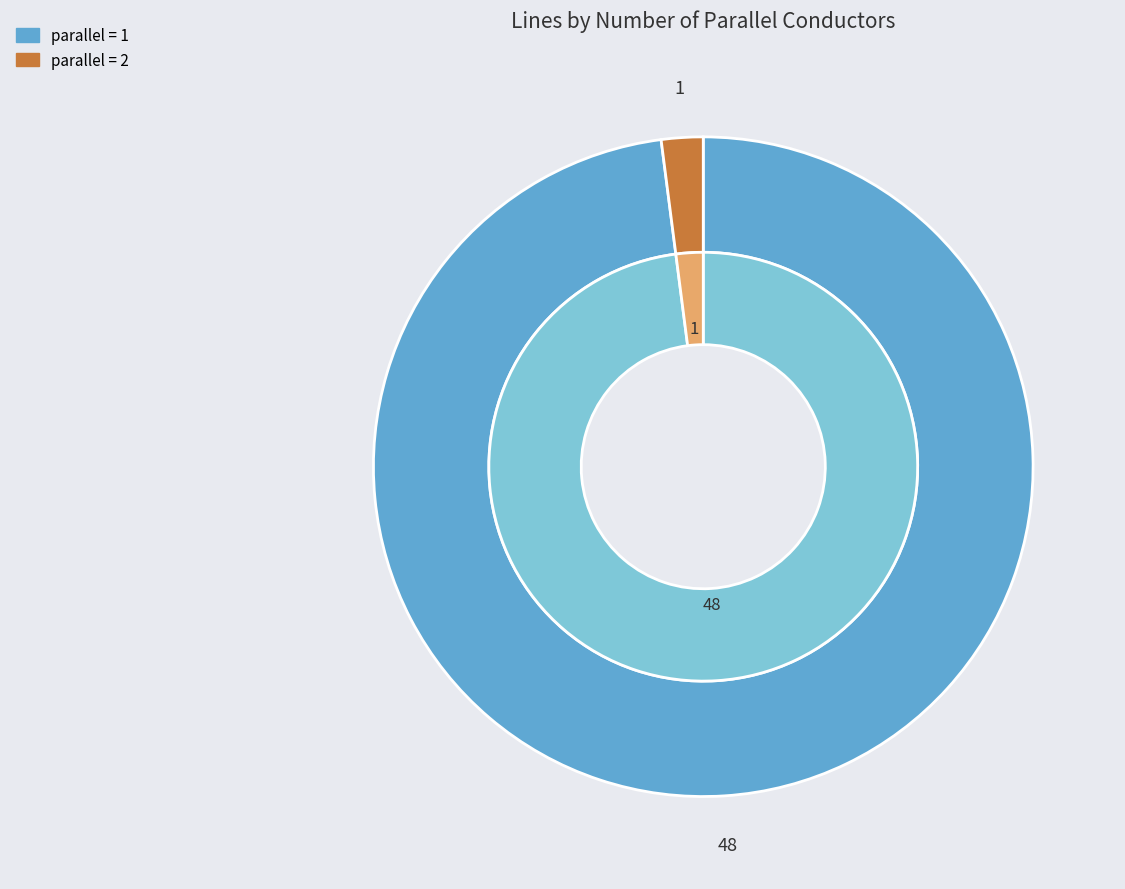

Do parallel=5 and parallel=6 together represent more than half of the pie?

No